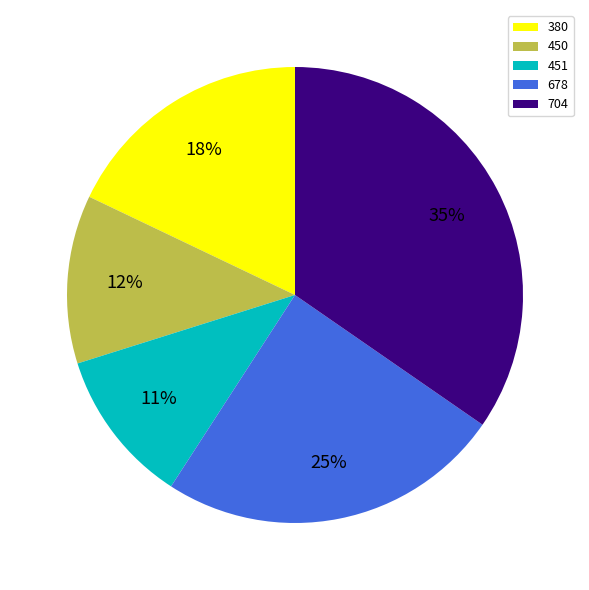

To the nearest percent, what is the difference between the largest and smallest slice percentages?

24%